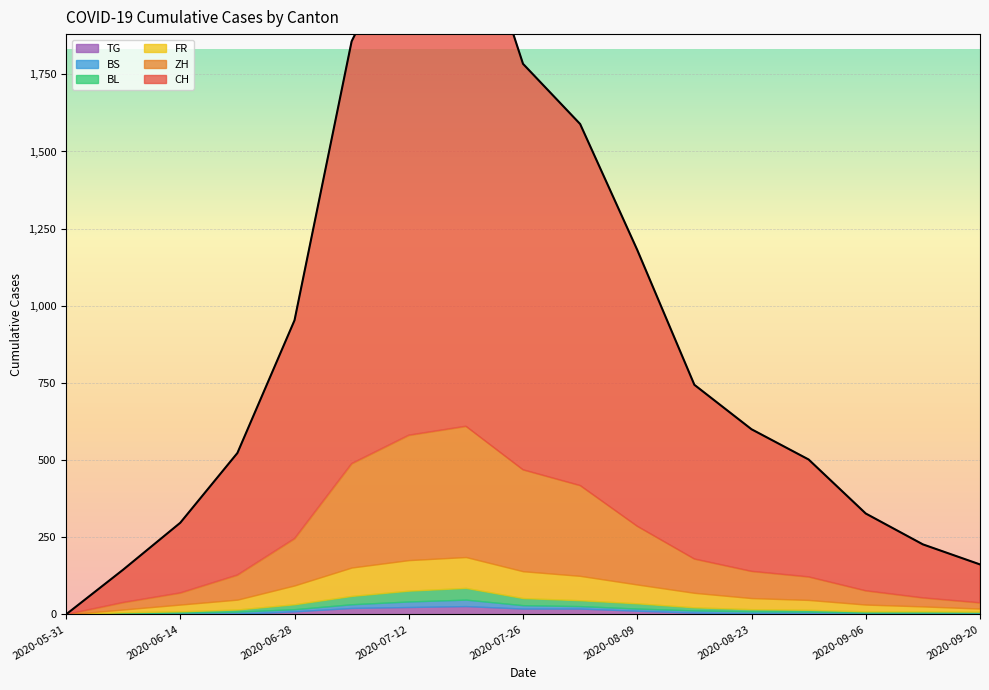

Reading left to right, list all the values displayed in this chart.

CH: 0	106	227	395	707	1368	1649	1741	1315	1171	895	564	460	380	250	173	124
ZH: 0	23	38	80	152	337	405	424	329	293	189	110	87	75	45	28	19
FR: 0	9	22	32	61	92	99	100	87	79	61	47	36	32	22	16	10
BL: 0	3	4	7	16	27	35	38	23	19	17	10	7	6	4	4	3
BS: 0	4	5	7	7	12	18	21	11	8	7	7	7	7	5	5	5
TG: 0	0	1	2	10	21	24	27	19	19	12	6	3	2	1	1	1